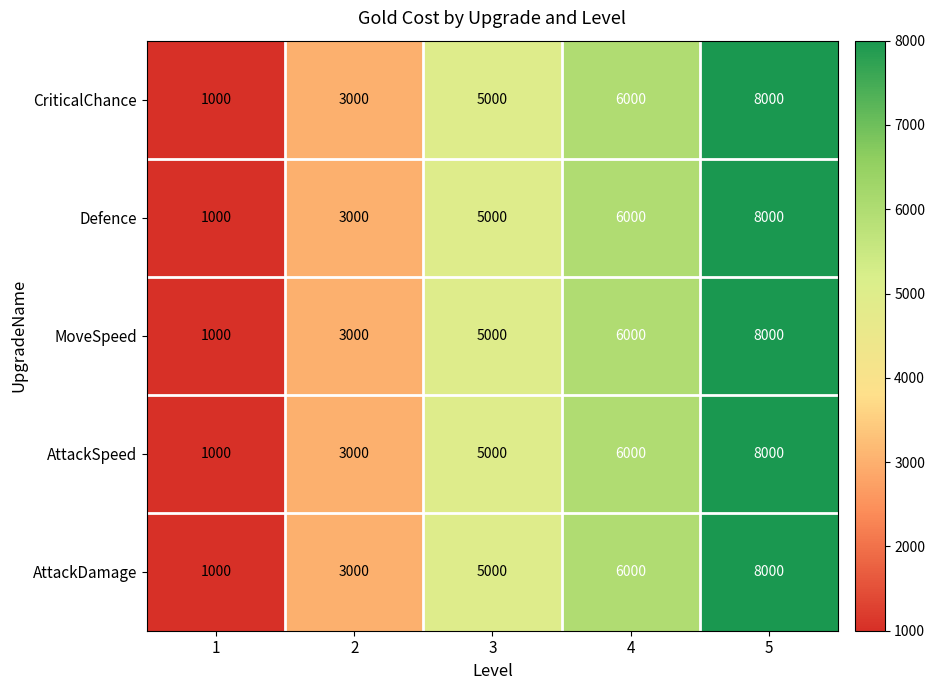

At which category is the sum across all series the highest?

5